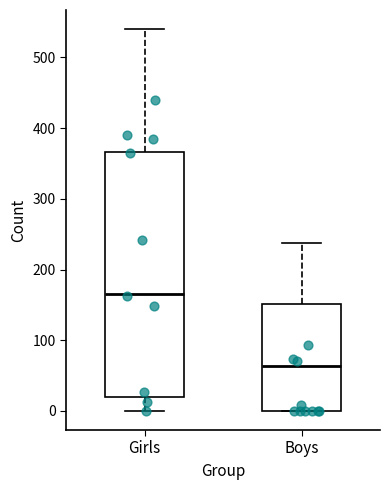

Which box is the tallest, from its lower edge to its upper edge?

Girls